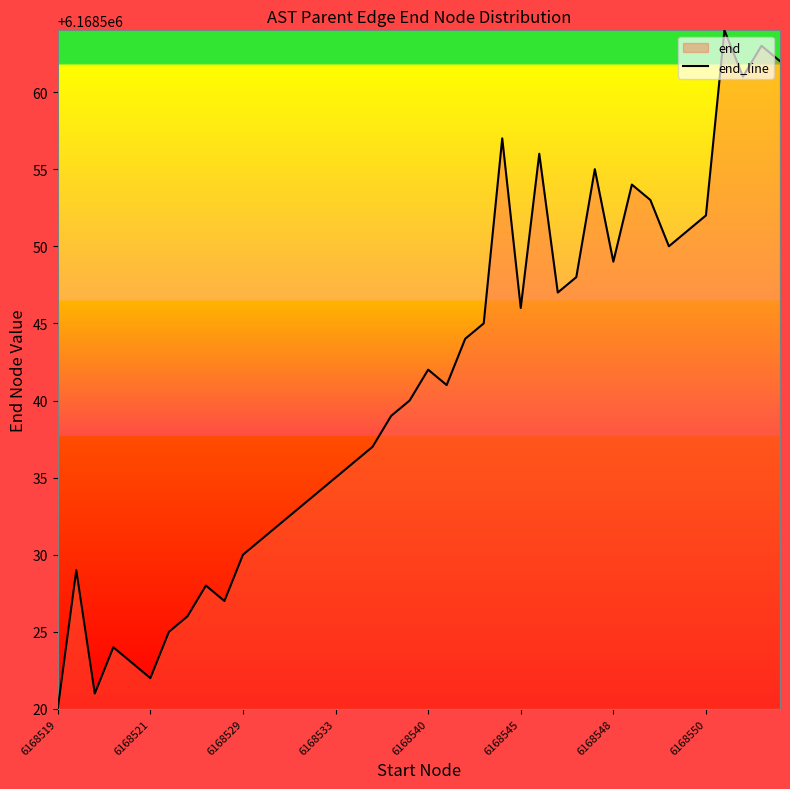

The chart shows a value of 6168549 at 6168548. True or false?

True